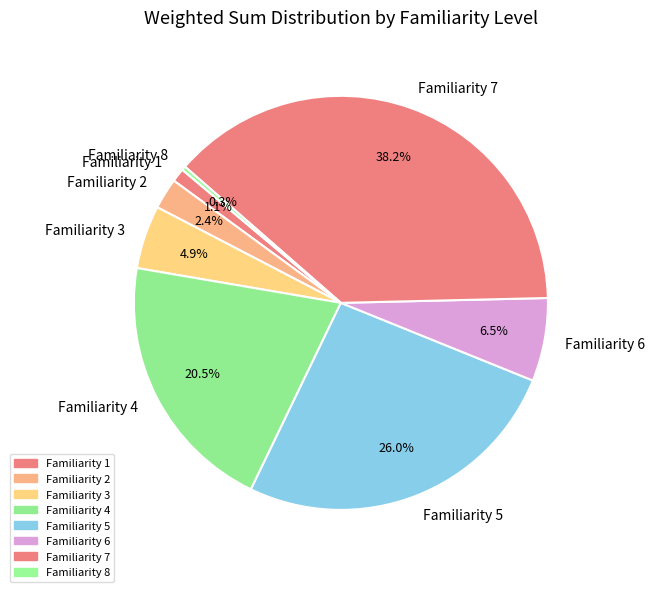

Rank the categories by value from lowest to highest.

Familiarity 8, Familiarity 1, Familiarity 2, Familiarity 3, Familiarity 6, Familiarity 4, Familiarity 5, Familiarity 7